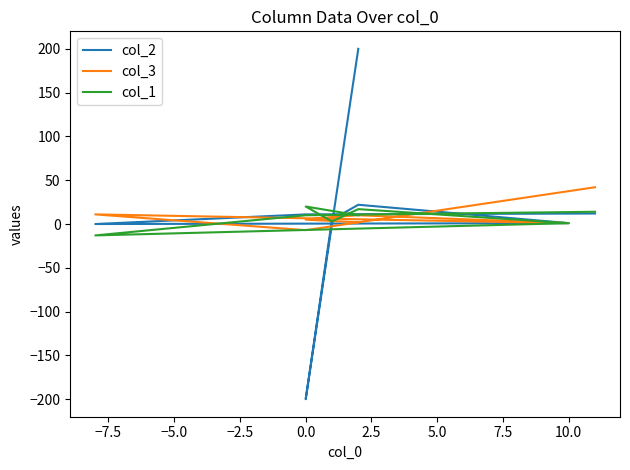

What is the minimum value shown in the chart?

-200